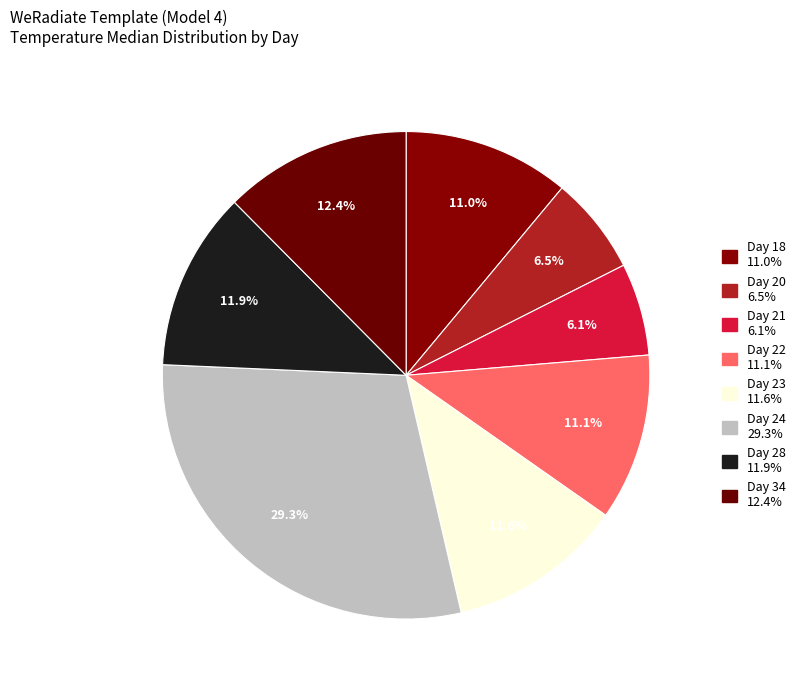

What is the change in value from Day 24 to Day 34?

-106.5